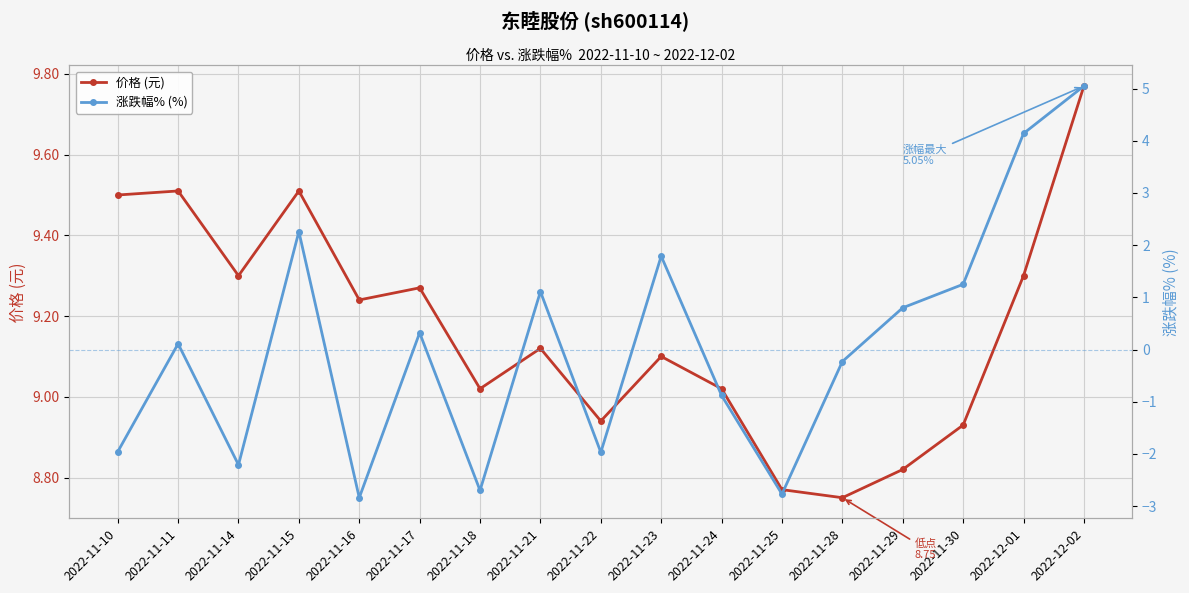

At which category is the sum across all series the highest?

2022-12-02